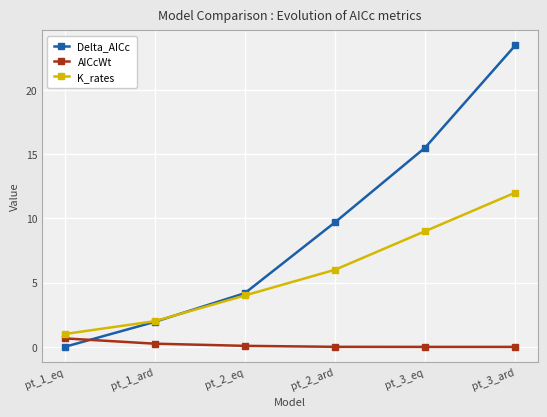

Rank the categories by K_rates value from highest to lowest.

pt_3_ard, pt_3_eq, pt_2_ard, pt_2_eq, pt_1_ard, pt_1_eq